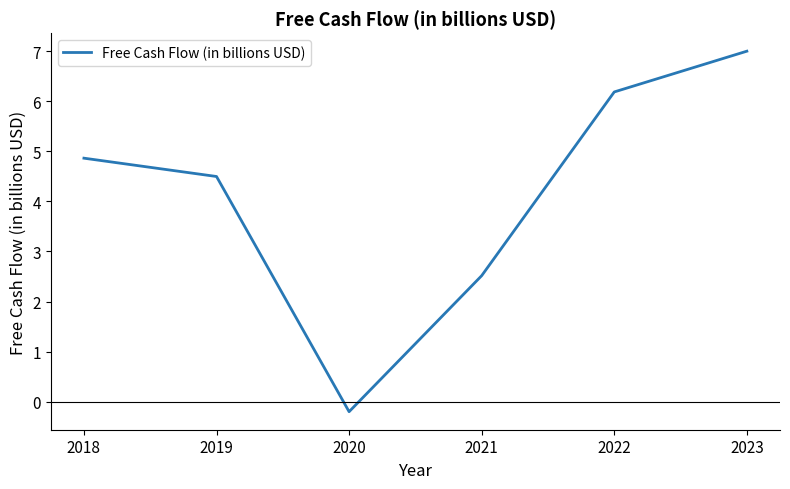

What is the smallest value displayed?

-0.2